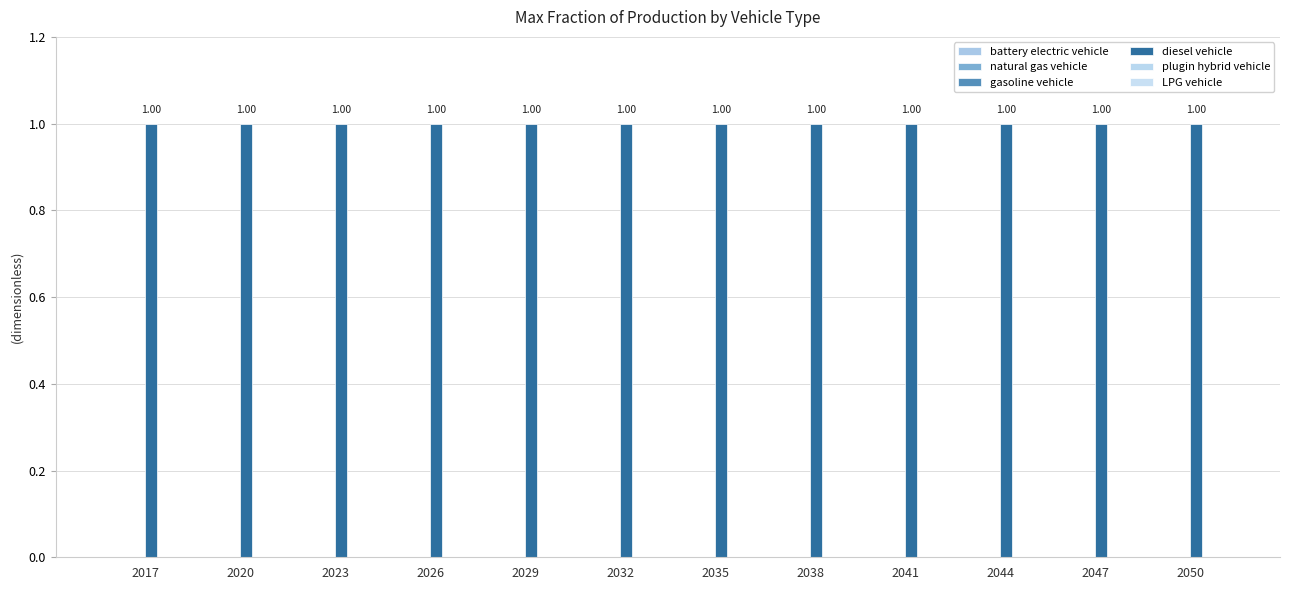

Which label corresponds to the largest value in the chart?

2017